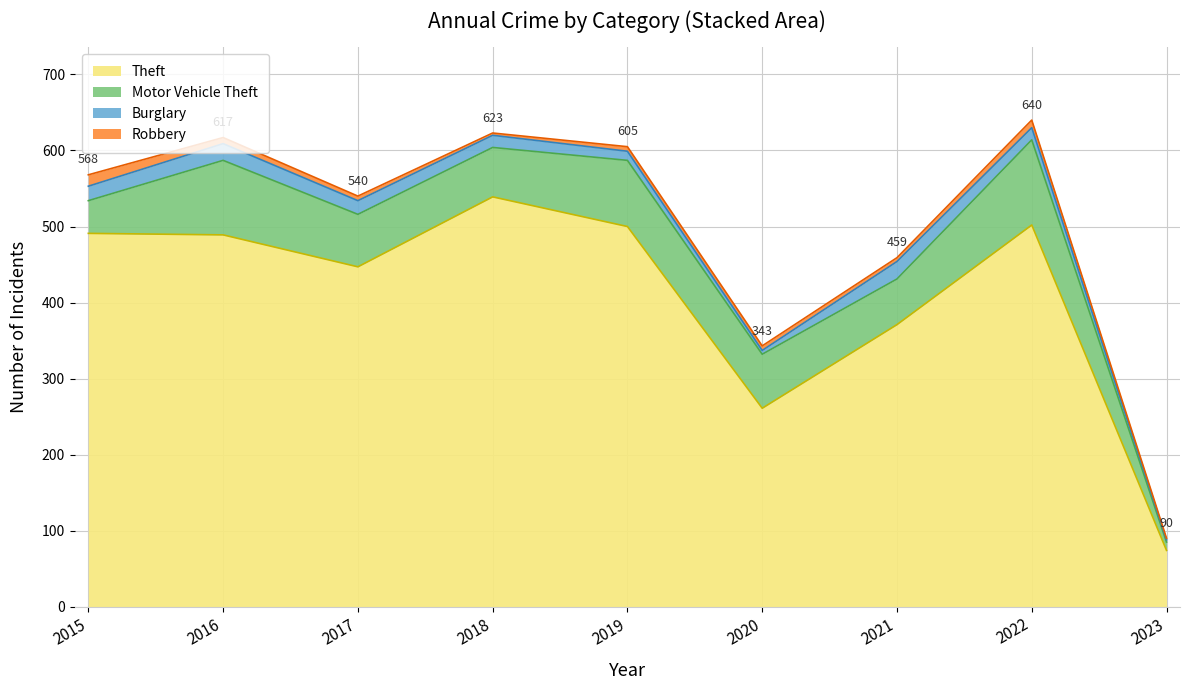

What is the spread (max minus min) of values at 2023?

72